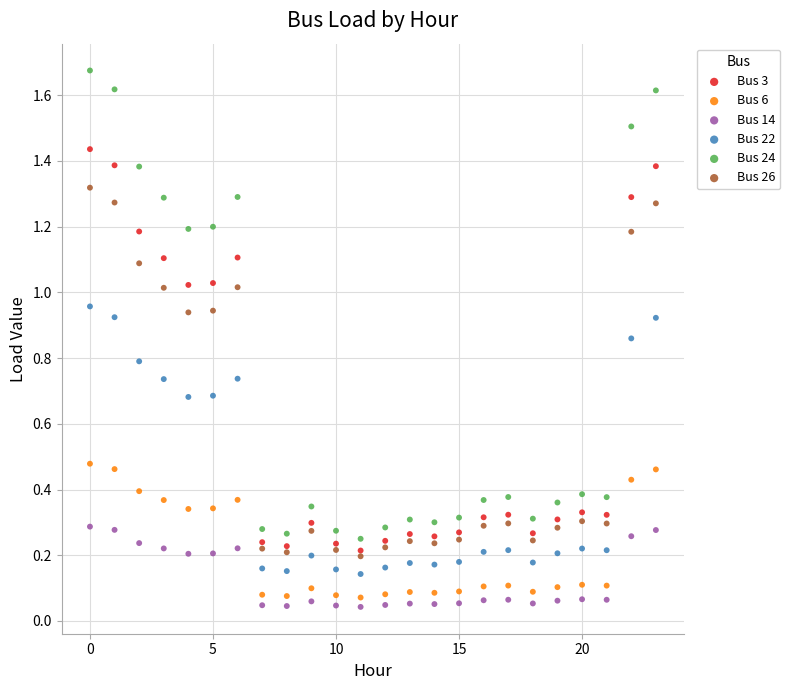

Which series reaches the minimum Y coordinate?

Bus 14